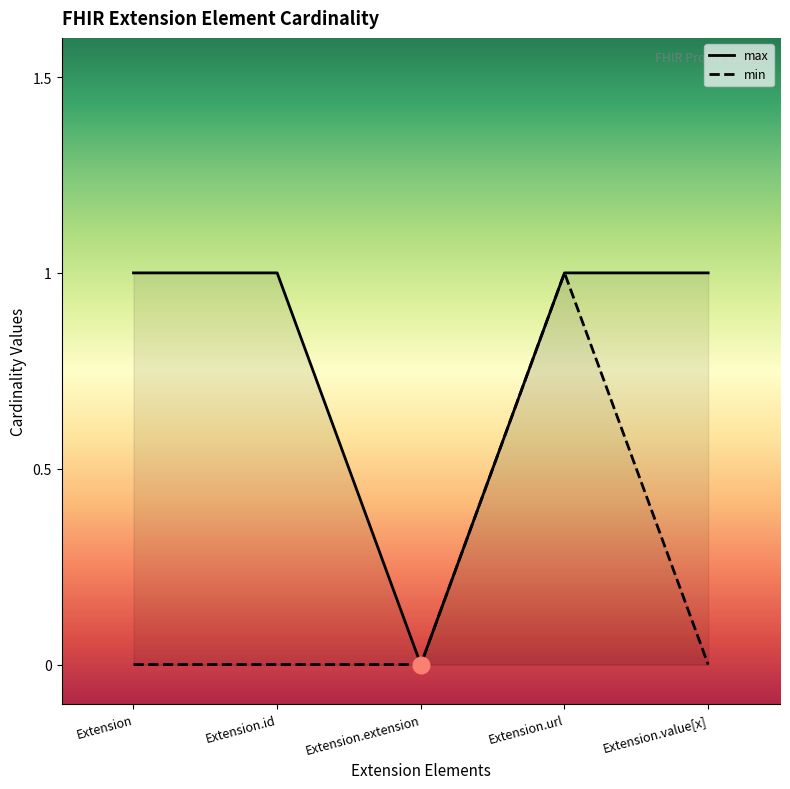

List the labels in order of max_values value, smallest first.

Extension.extension, Extension, Extension.id, Extension.url, Extension.value[x]